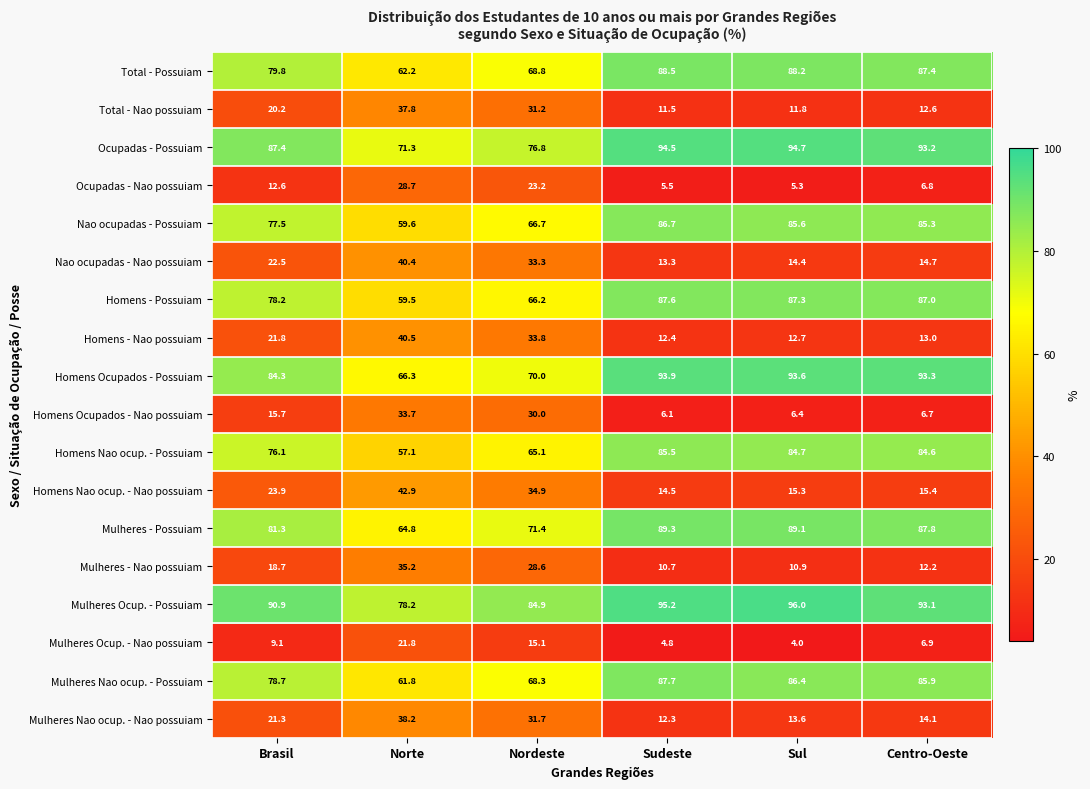

Rank the categories by Mulheres Nao ocup. - Nao possuiam value from highest to lowest.

Norte, Nordeste, Brasil, Centro-Oeste, Sul, Sudeste